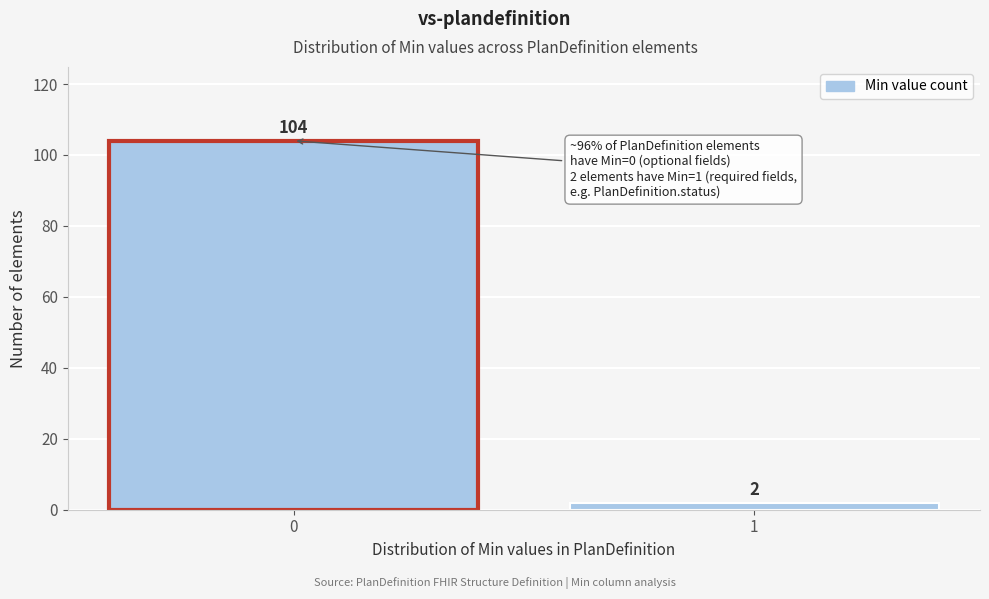

Reading left to right, what are all the values shown in this chart?

0=104	1=2